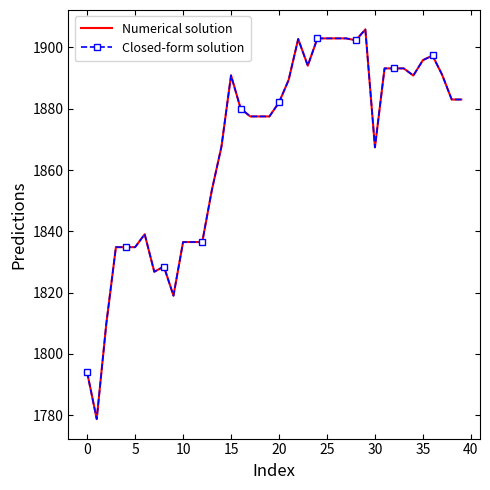

How many data points in Numerical solution are above 1882?

20